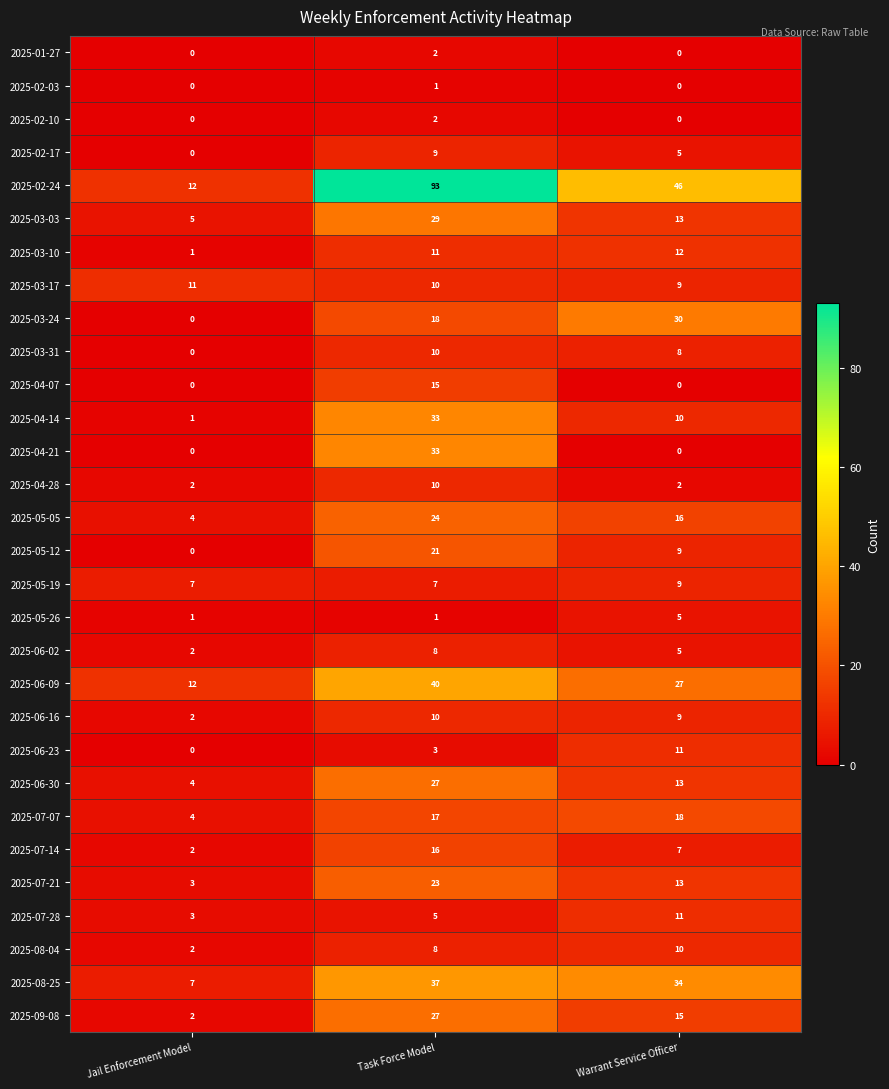

Which series has the largest total across all categories?

2025-02-24